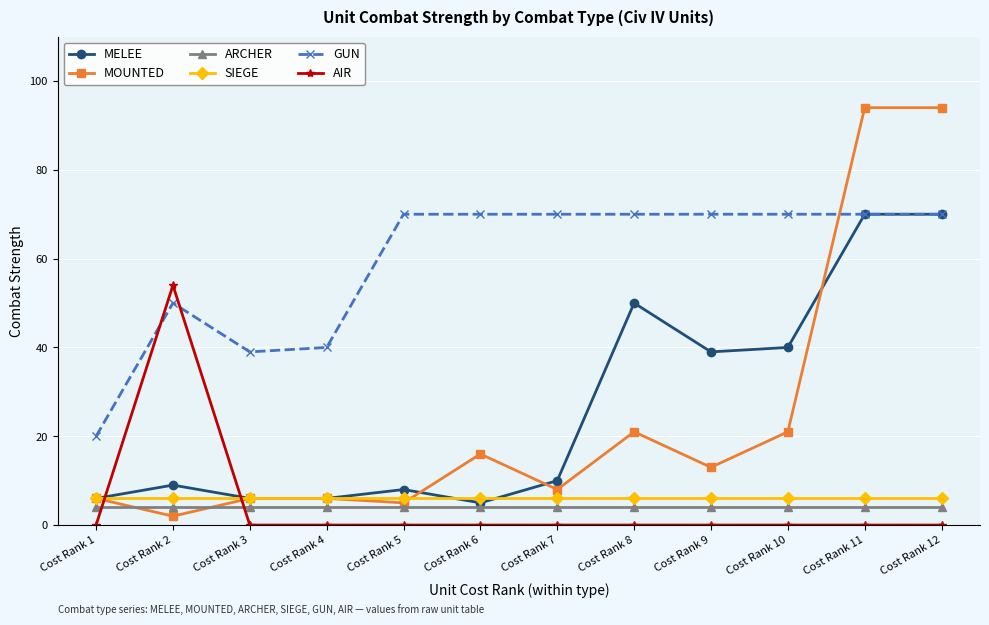

What is the minimum value for GUN?

20